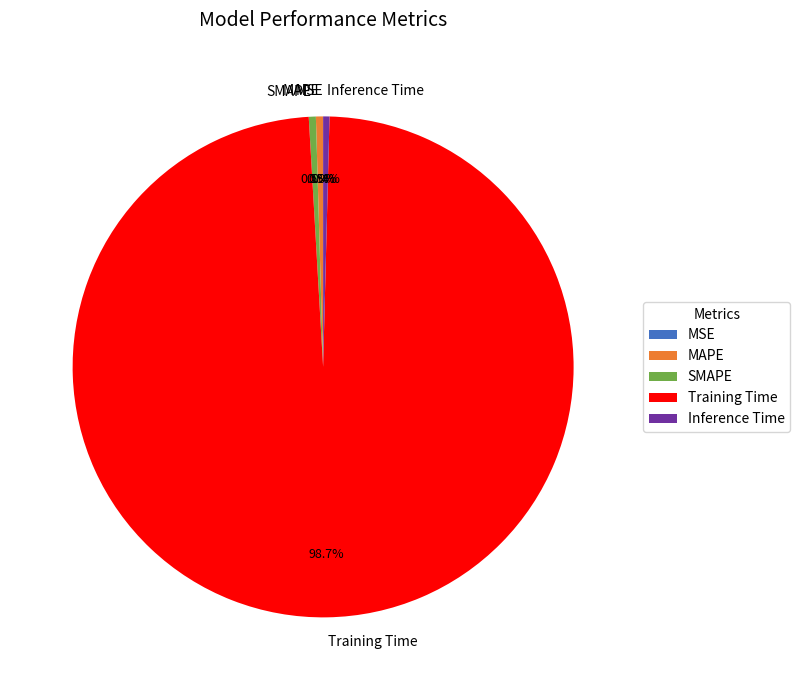

To the nearest percent, what is the difference between the largest and smallest slice percentages?

99%